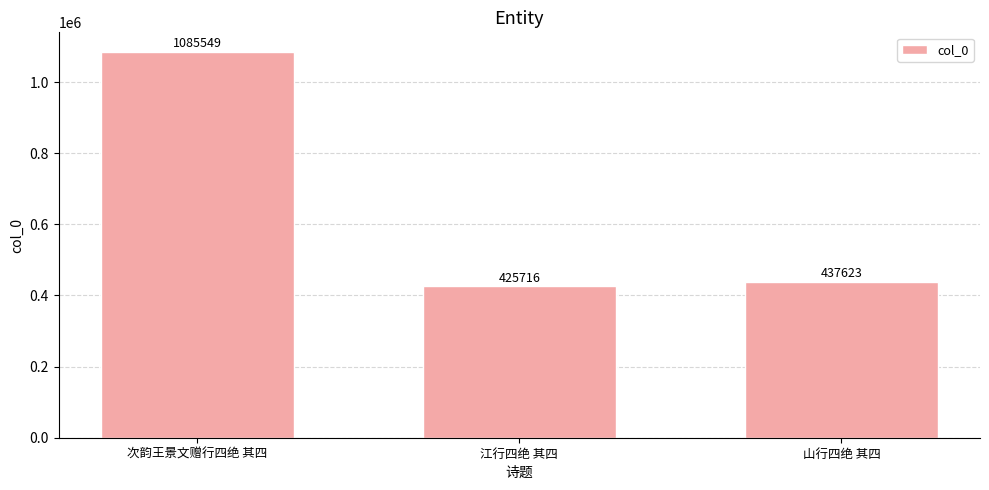

What is the change in value from 江行四绝 其四 to 山行四绝 其四?

+11907